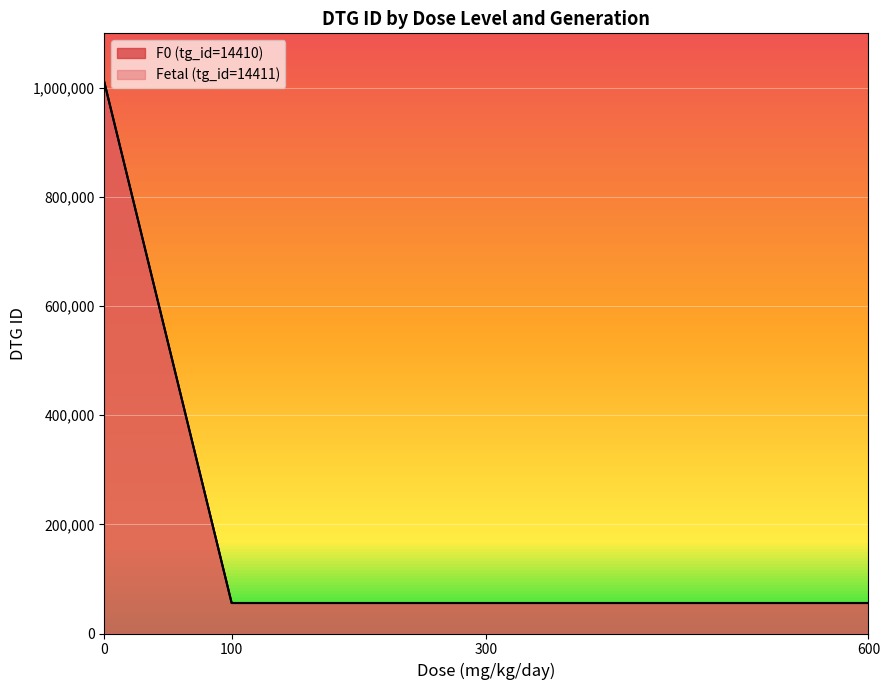

Rank the series by their average value, from lowest to highest.

F0 (tg_id=14410) (line), Fetal (tg_id=14411) (line)